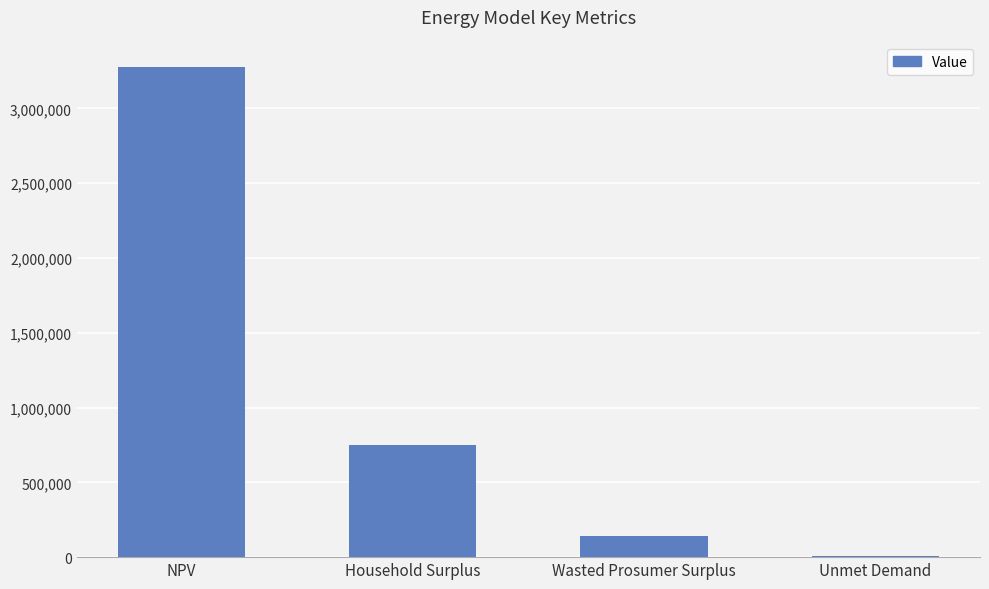

What is the change in value from NPV to Household Surplus?

-2525015.0